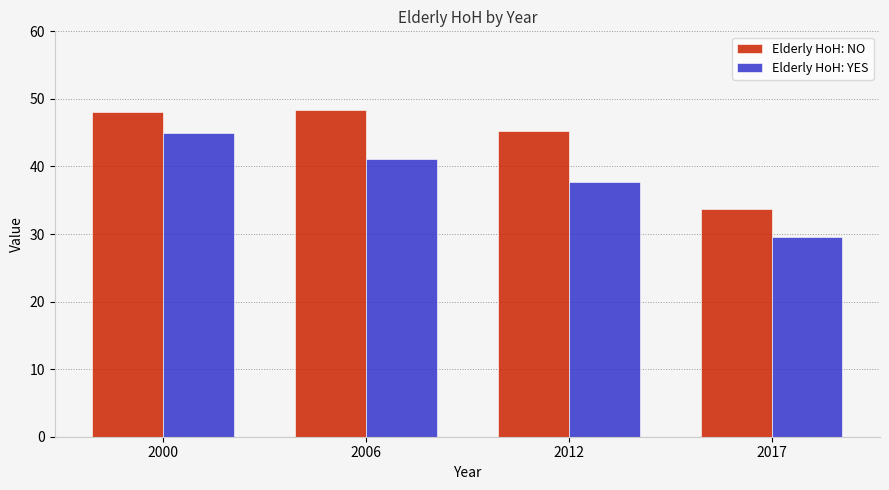

Read the Elderly HoH: NO value at 2006.

48.4